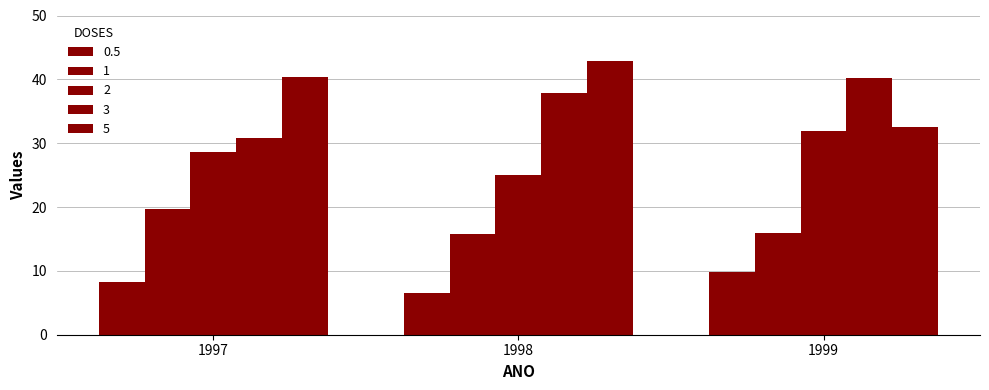

How many distinct data groups are displayed?

5